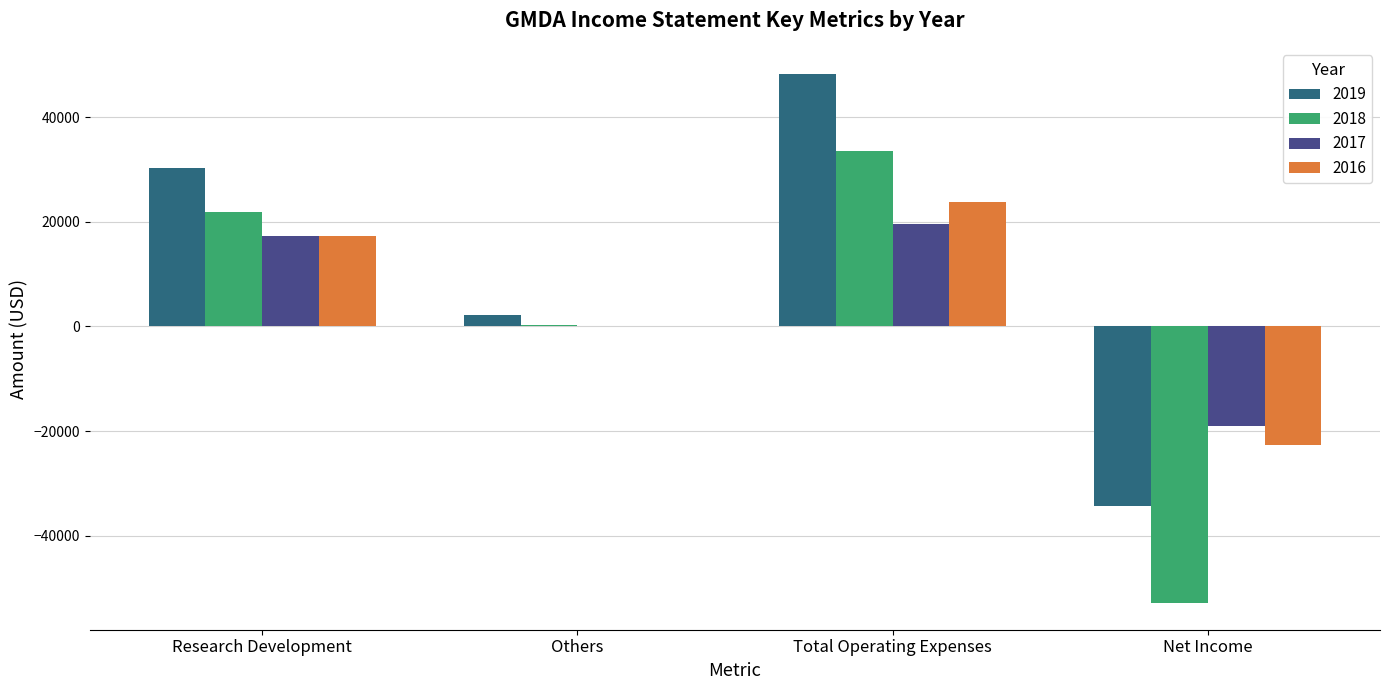

Which series has the largest total across all categories?

2019